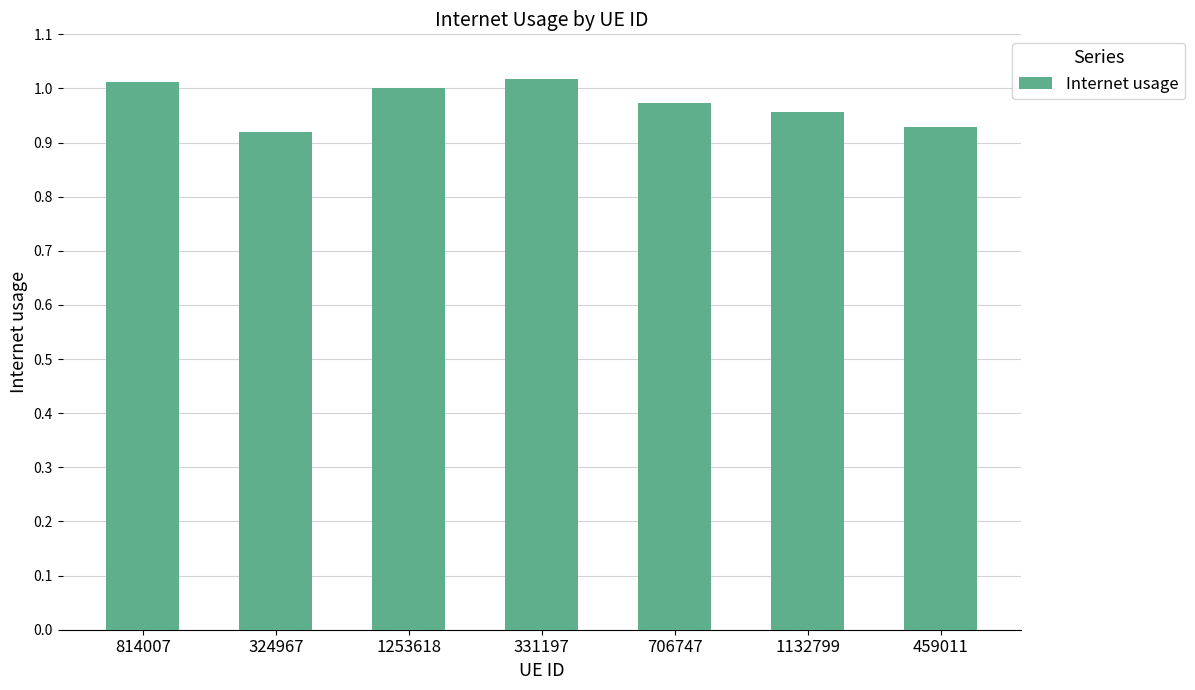

Does the chart contain stacked bars?

No